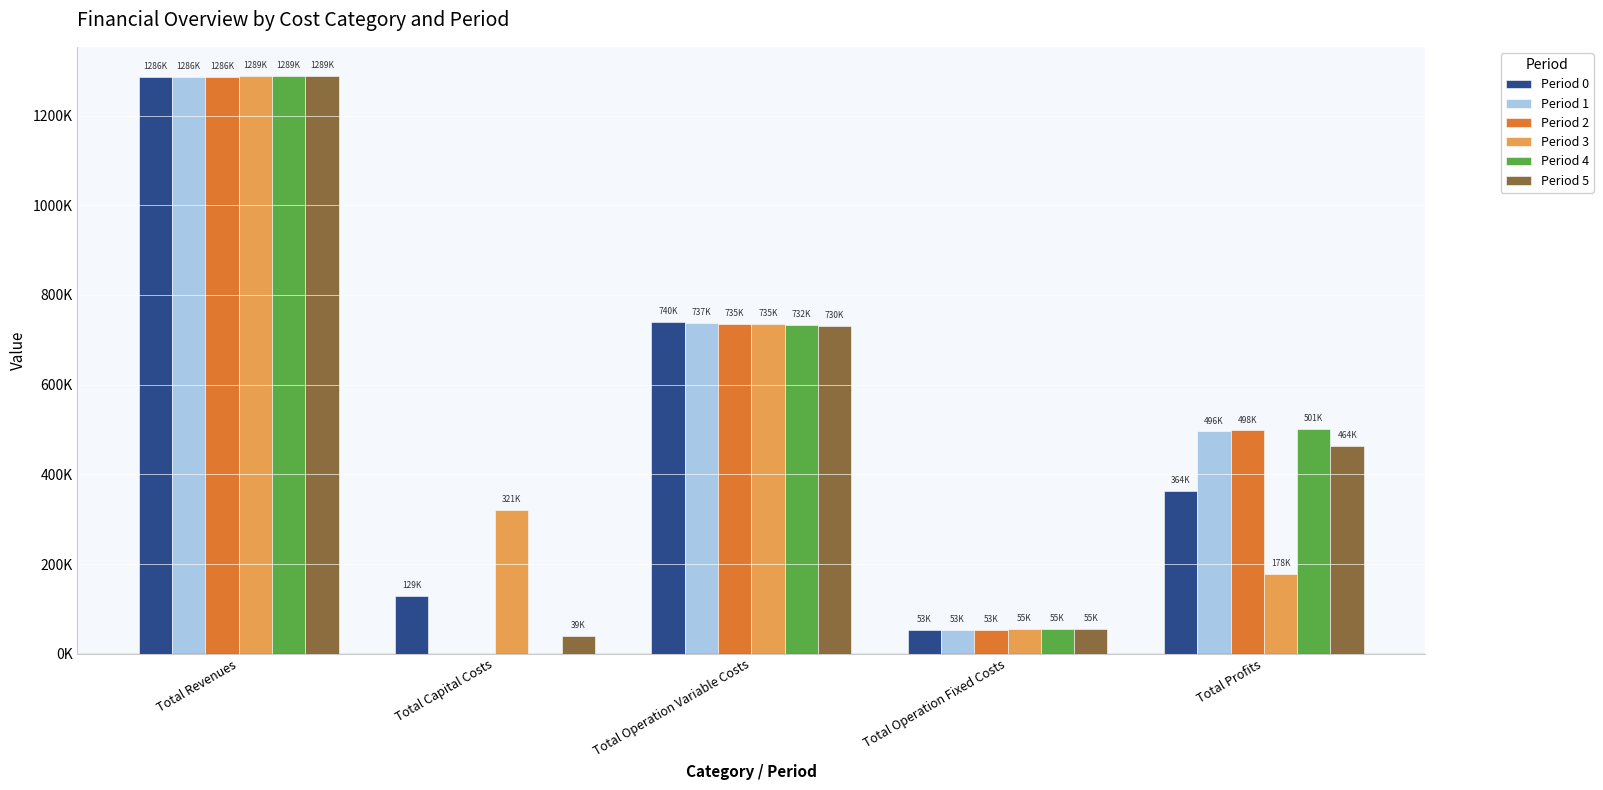

At which label is Period 5 closest to 663999?

Total Operation Variable Costs